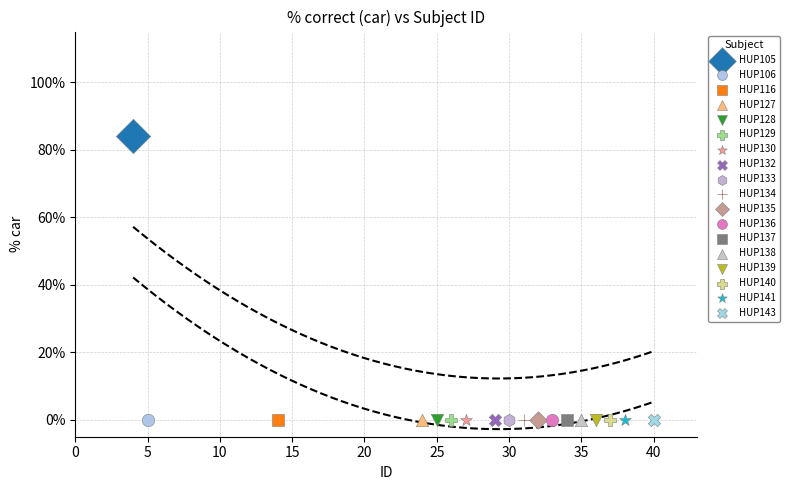

Which series reaches the maximum Y coordinate?

HUP105